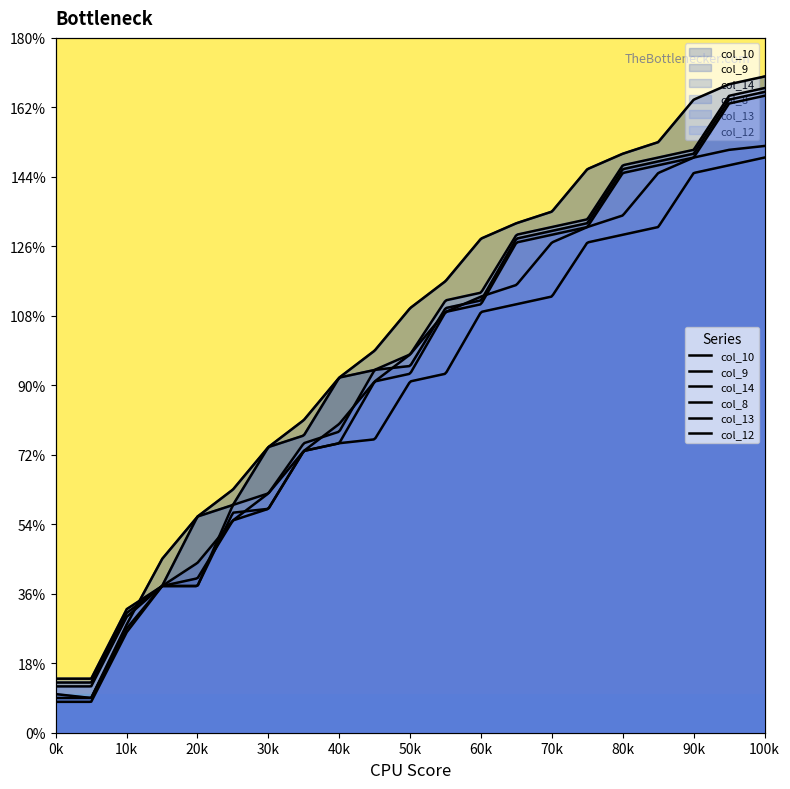

At which category is the sum across all series the highest?

100k